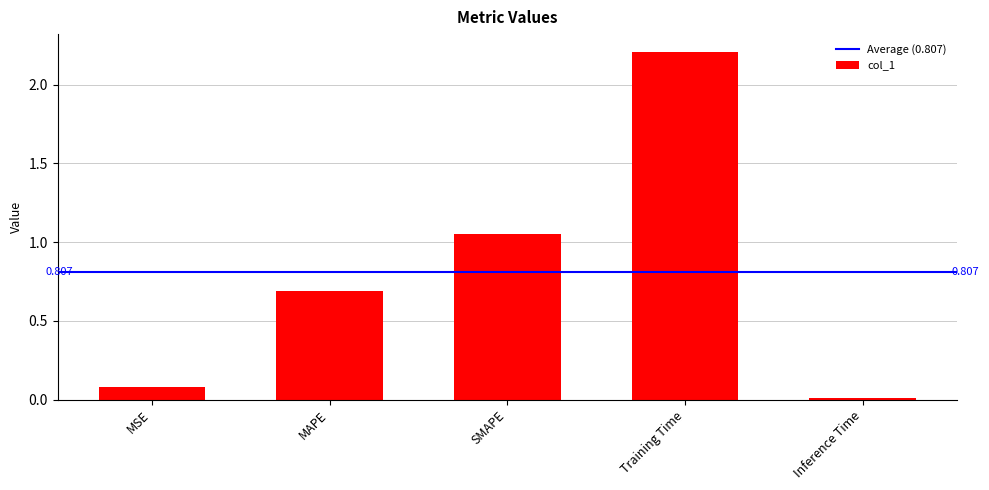

What is the difference between the values at Training Time and SMAPE?

1.2